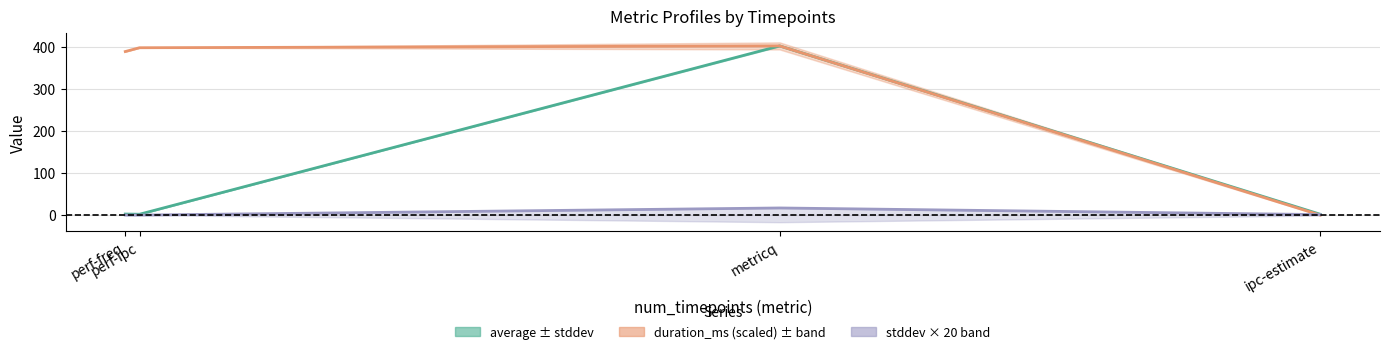

How many data points in stddev × 20 are above 1?

2